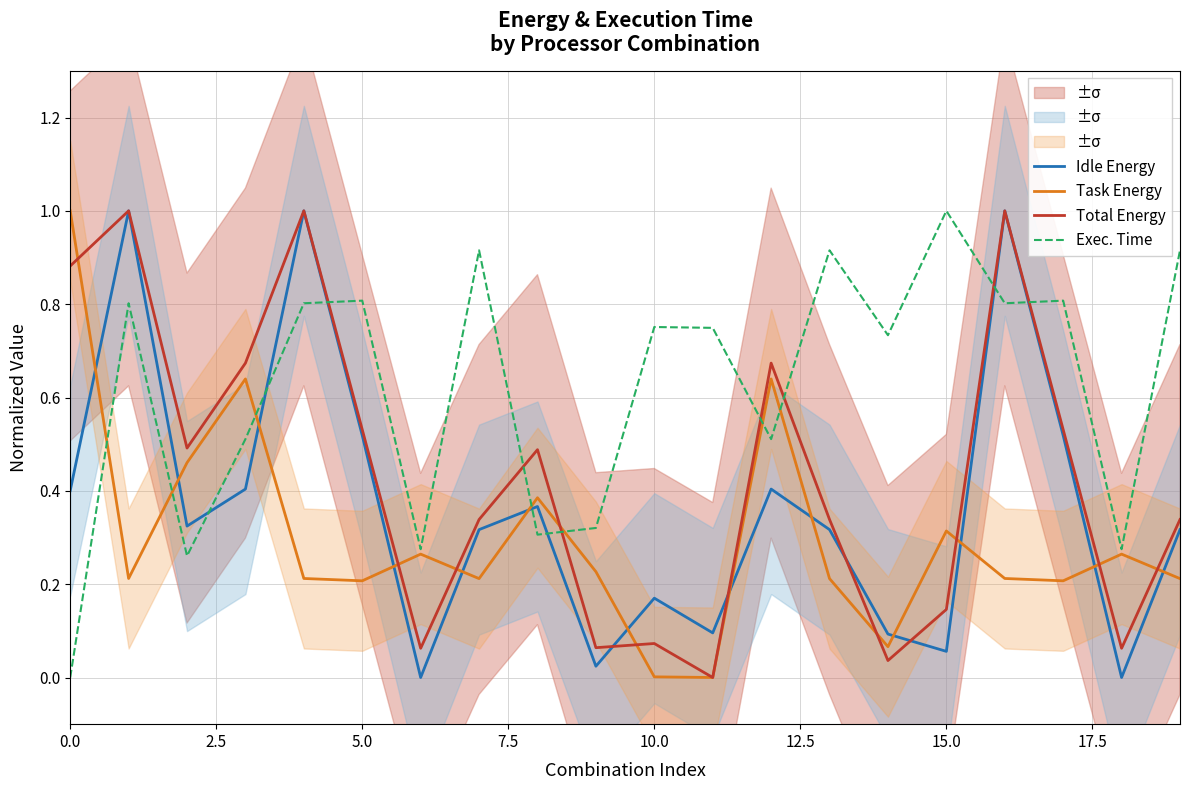

The Idle Energy series shows 0.0 at 15.0. True or false?

False